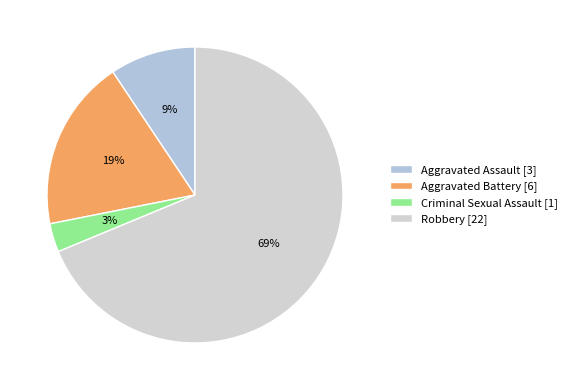

Which category has the smallest portion of the pie?

Criminal Sexual Assault